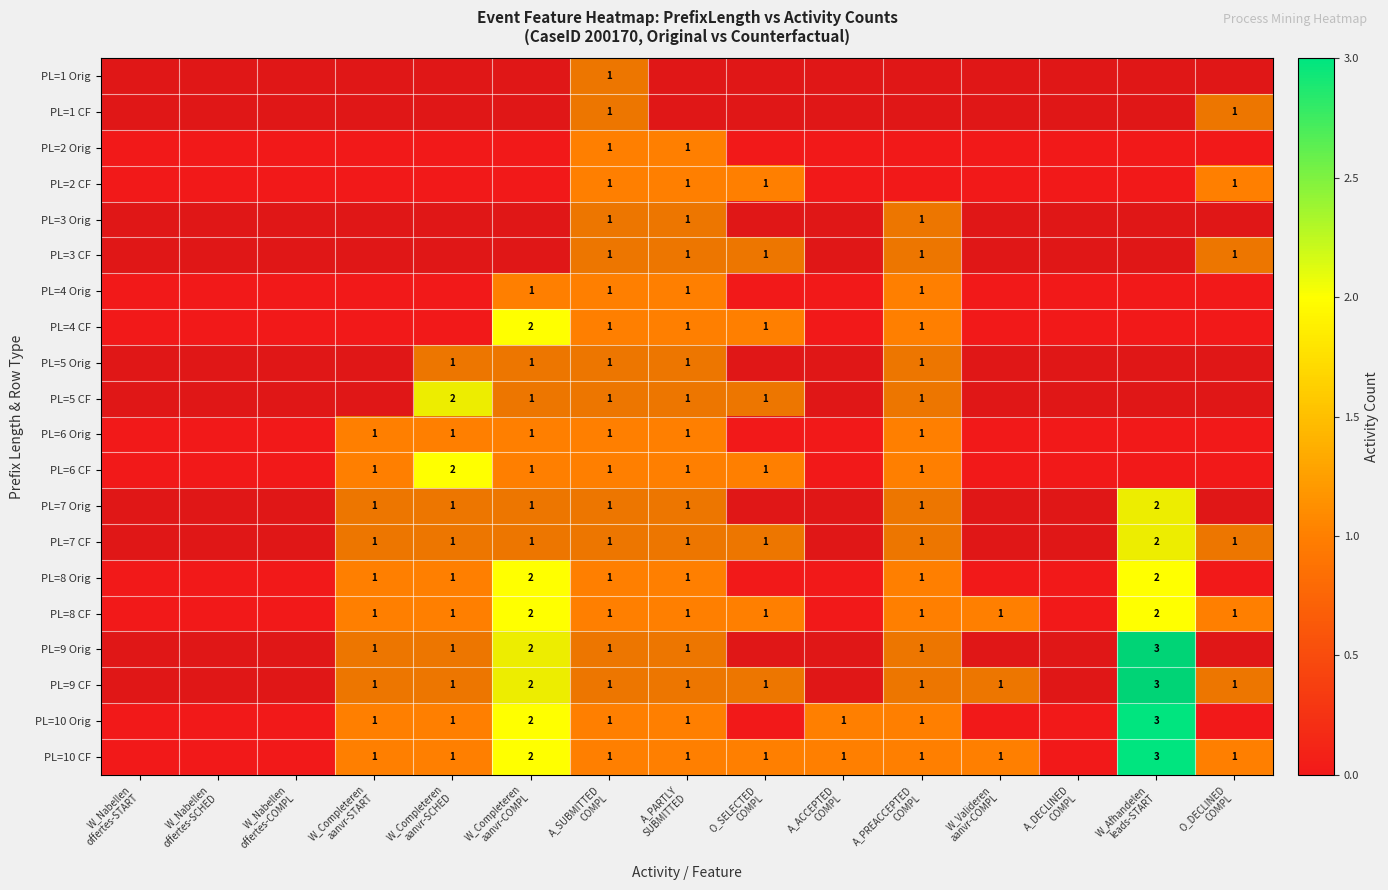

Which series has the largest total across all categories?

PL=10 CF